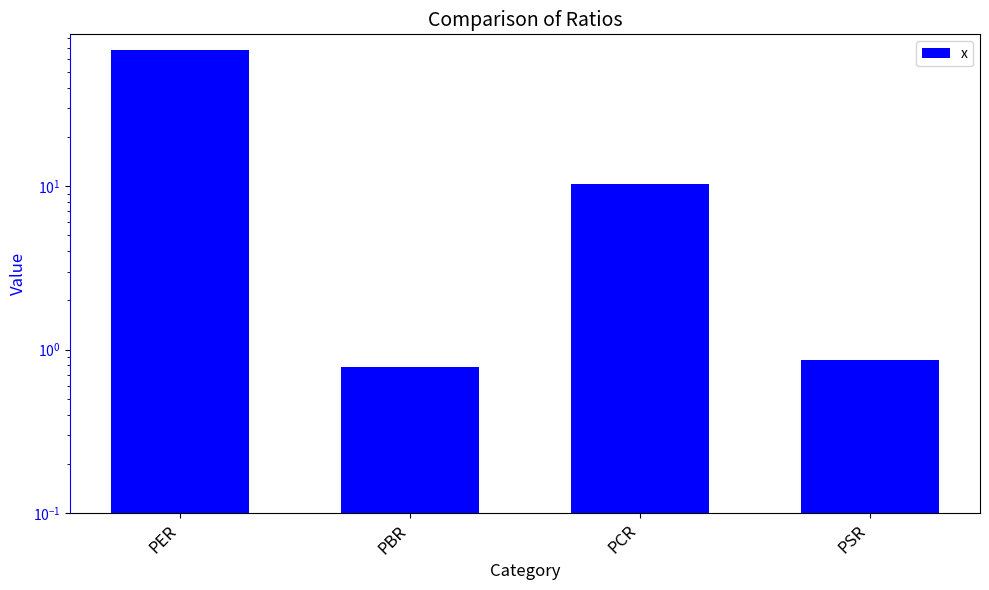

What is the change in value from PCR to PSR?

-9.4